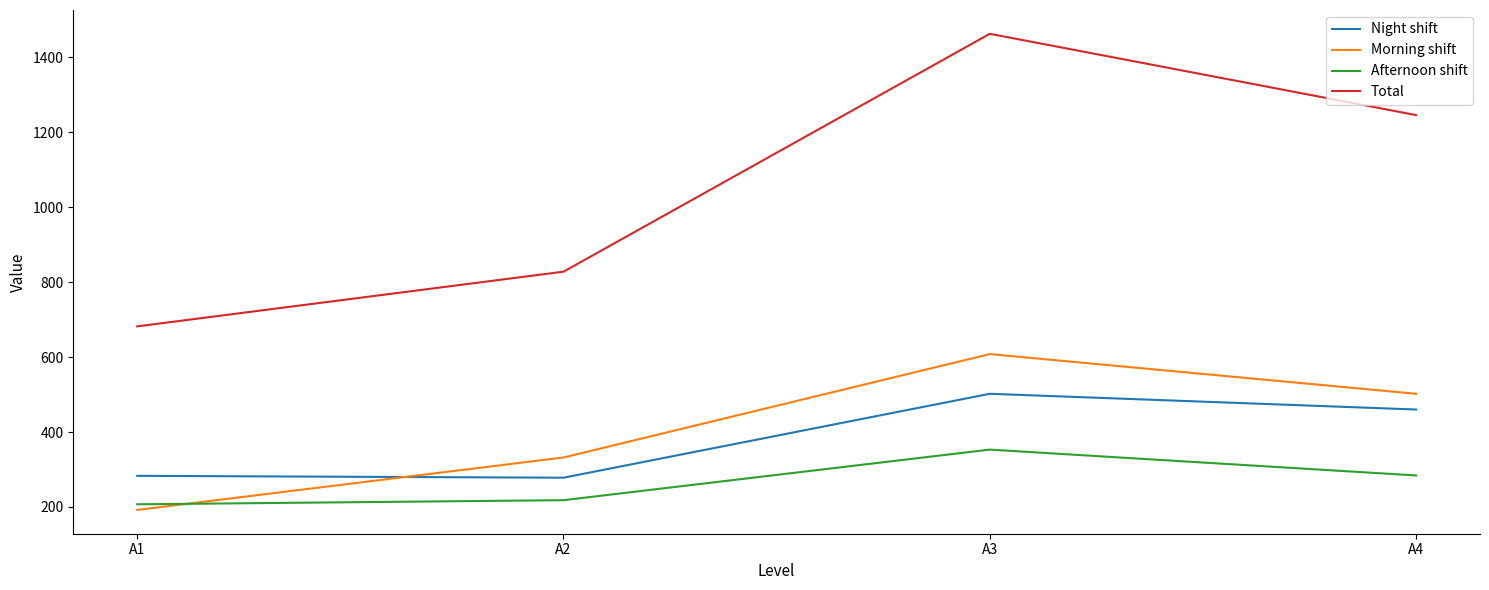

Does the chart display data point markers on the line(s)?

No